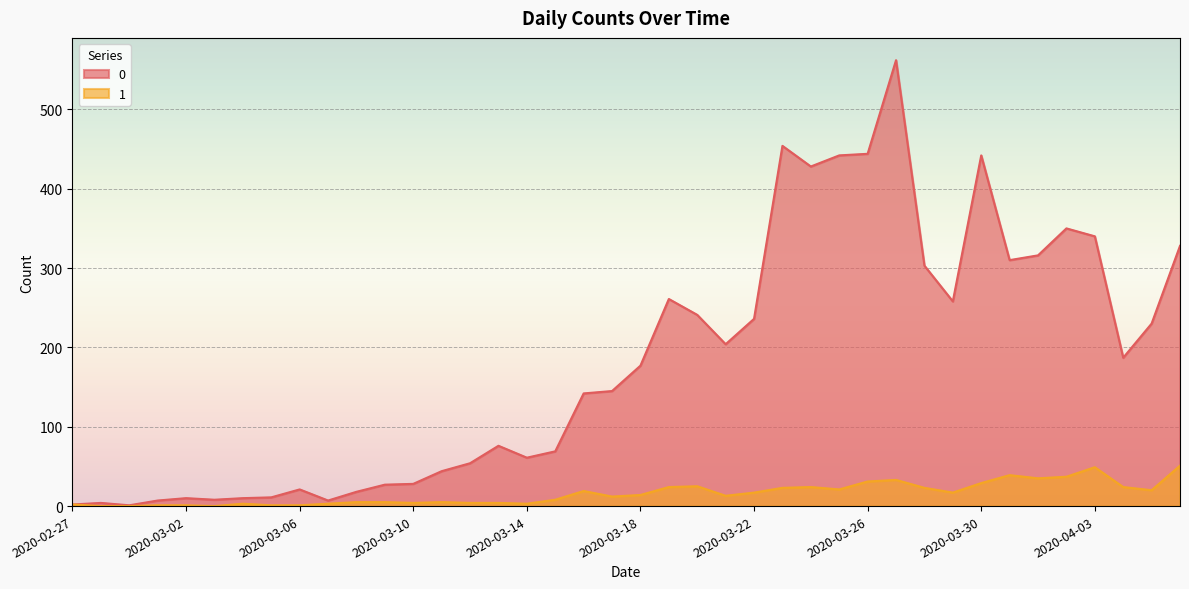

True or false: 1 and 0 cross at least once.

False